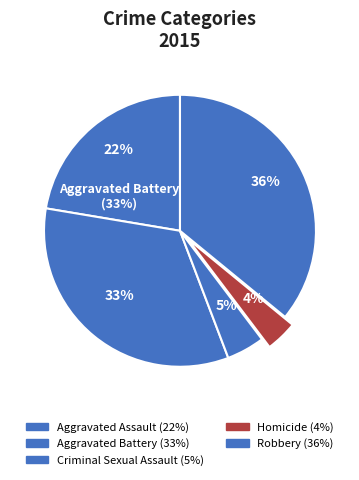

Is there a majority slice in this chart?

No